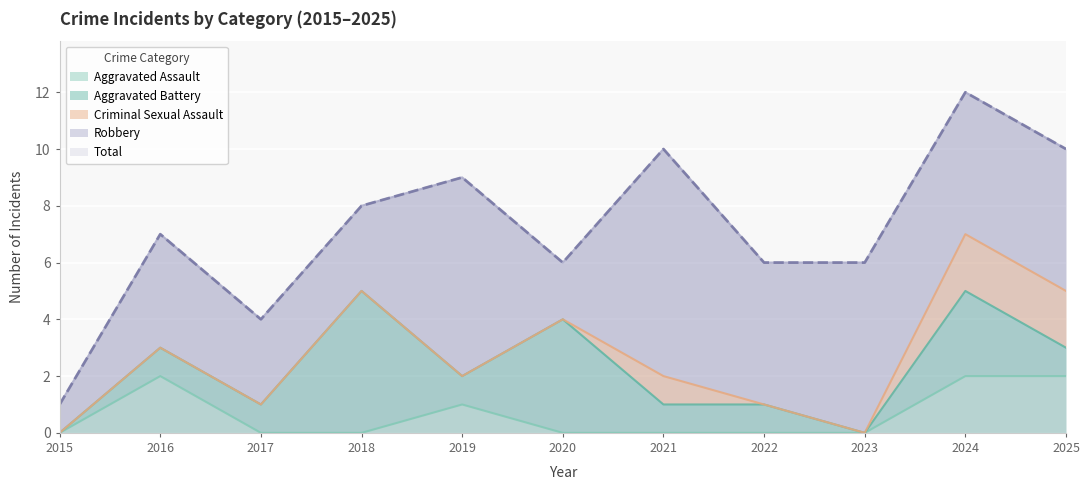

True or false: Total has more than 2 interior local peaks.

True